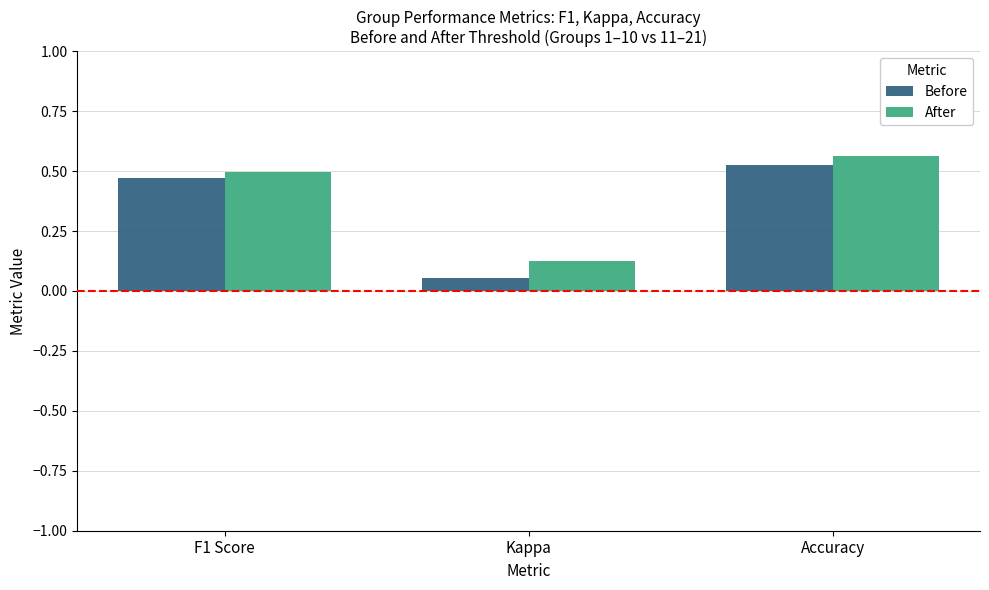

What is the sum of all After values?

1.2